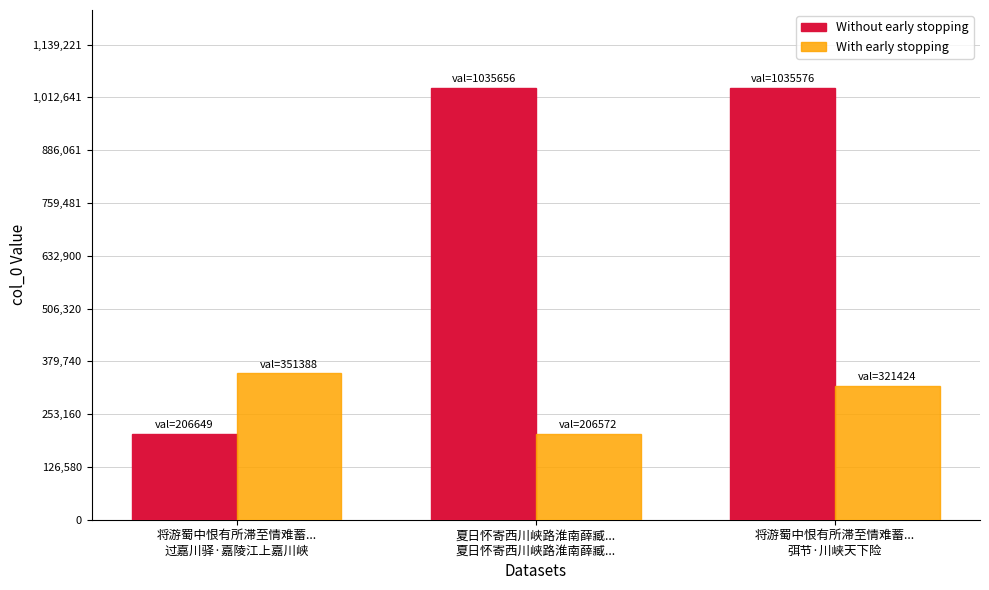

What is the sum of all With early stopping values?

879384